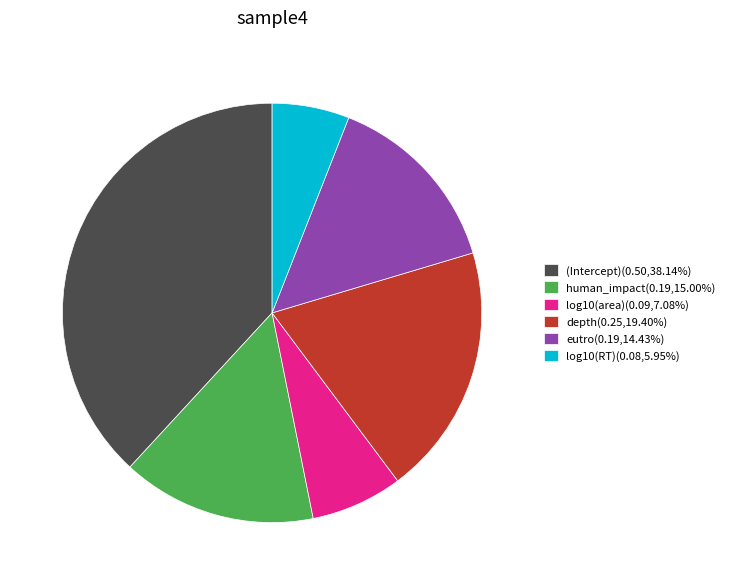

Does human_impact represent more than half of the total?

No